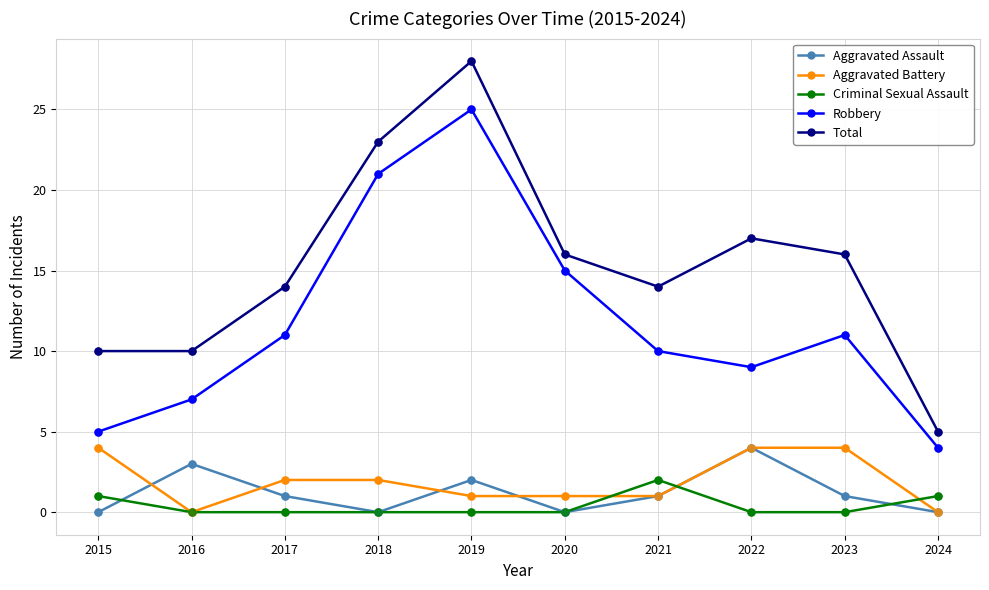

What is the total value across all series at 2018?

46